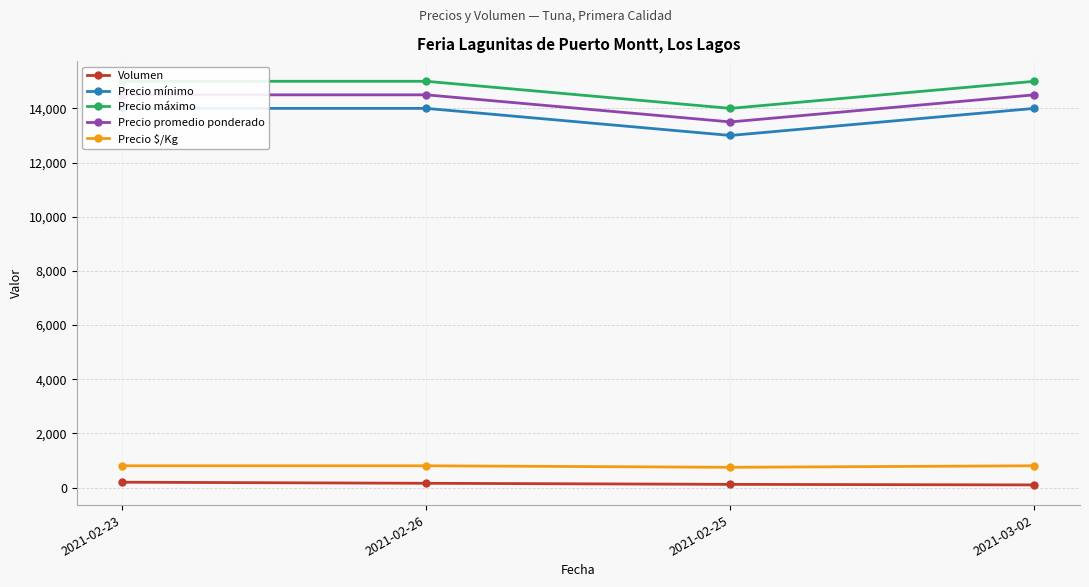

What is the label of the 2nd point from the left?

2021-02-26